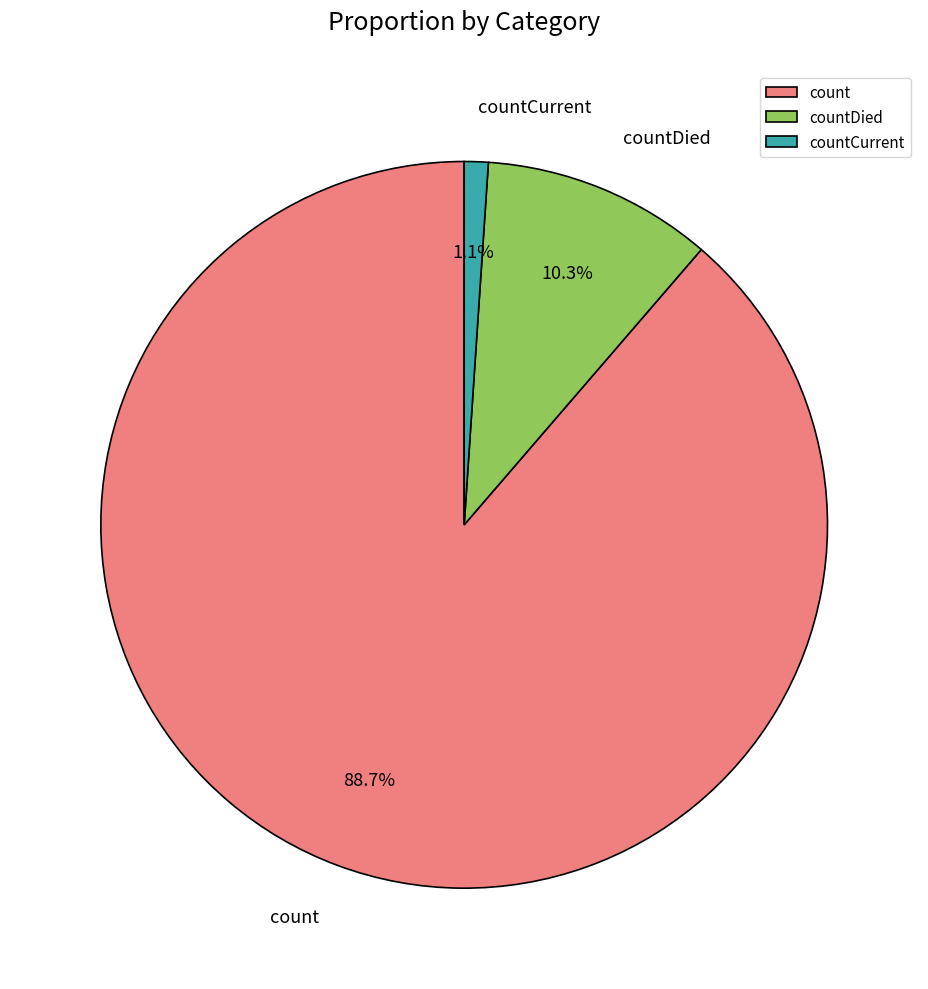

What is the total percentage of countDied and count?

98.9%